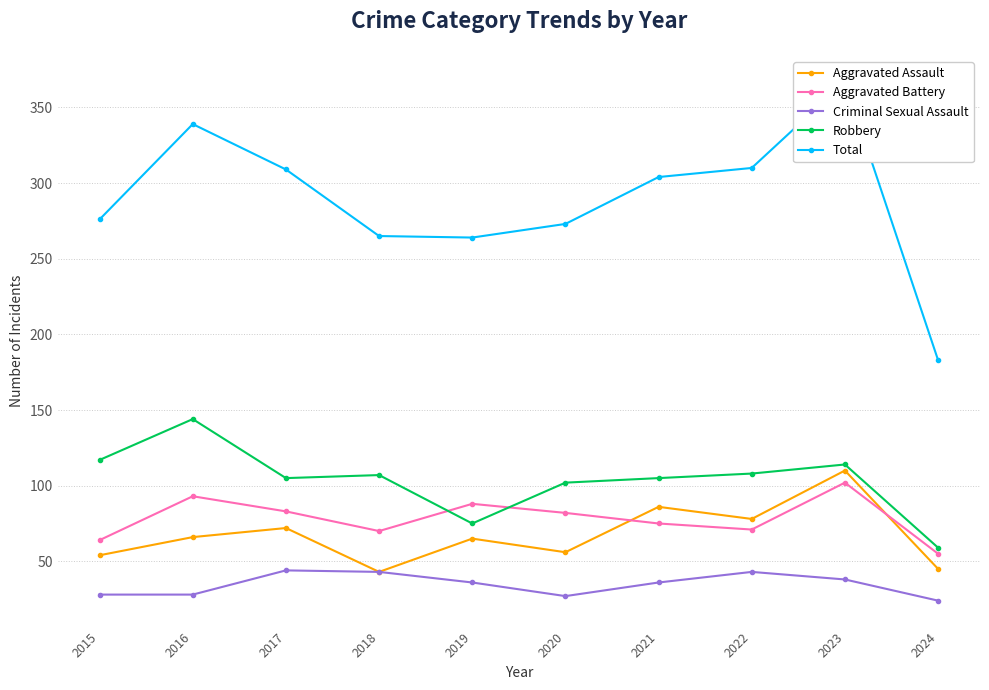

Count the number of categories in the chart.

10